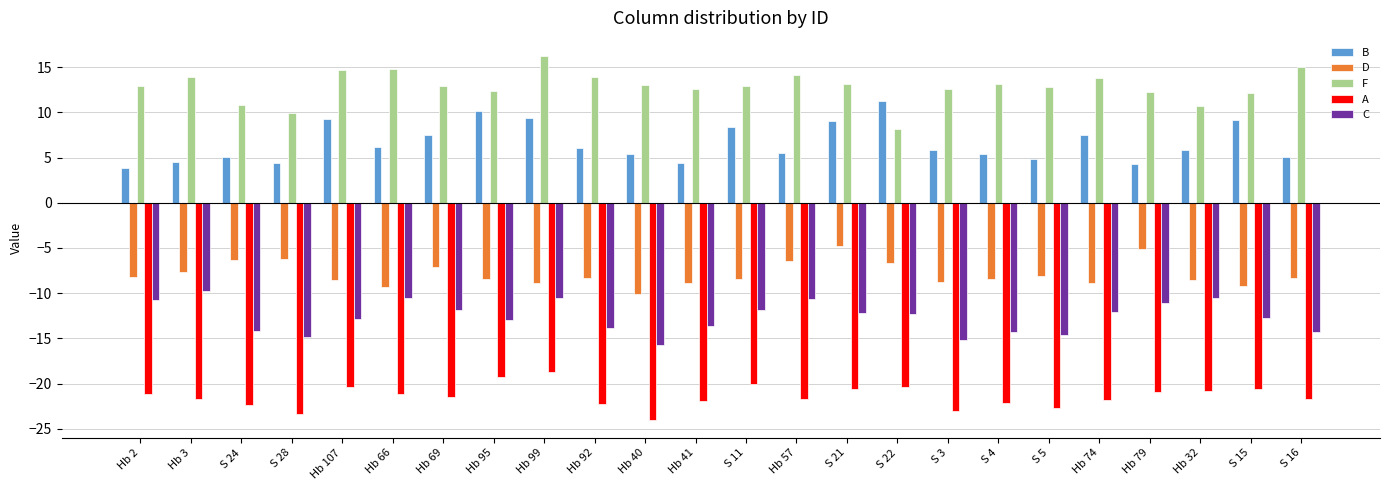

Which series has the largest total across all categories?

F